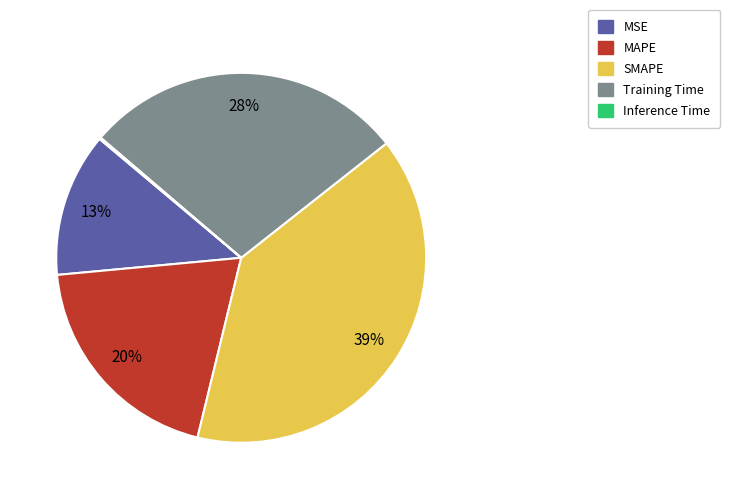

True or false: MSE accounts for 1% of the total.

False